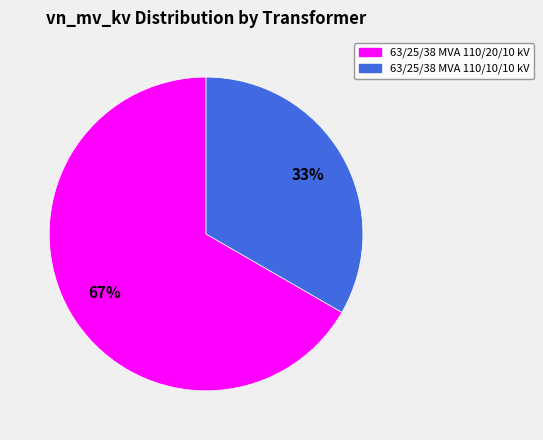

How many segments does this pie chart have?

2